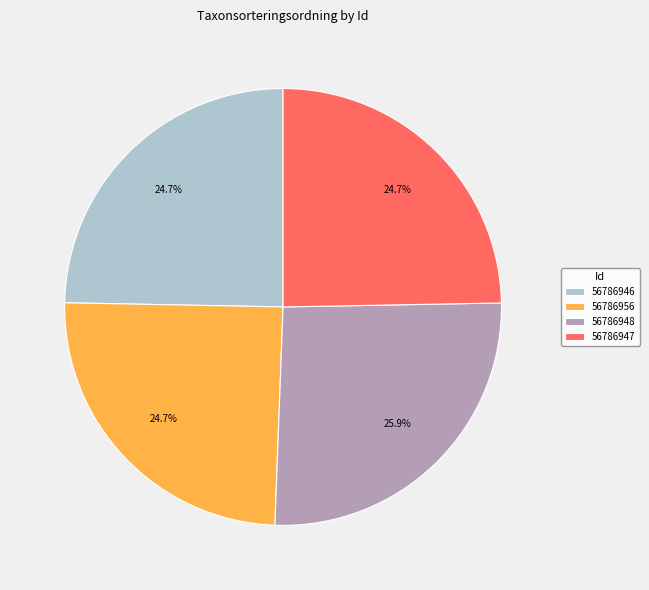

How many segments does this pie chart have?

4